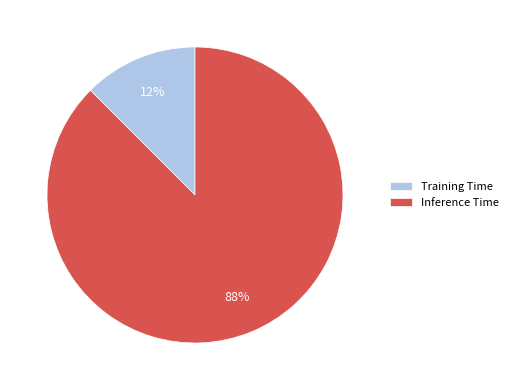

Between Inference Time and Training Time, which is larger?

Inference Time